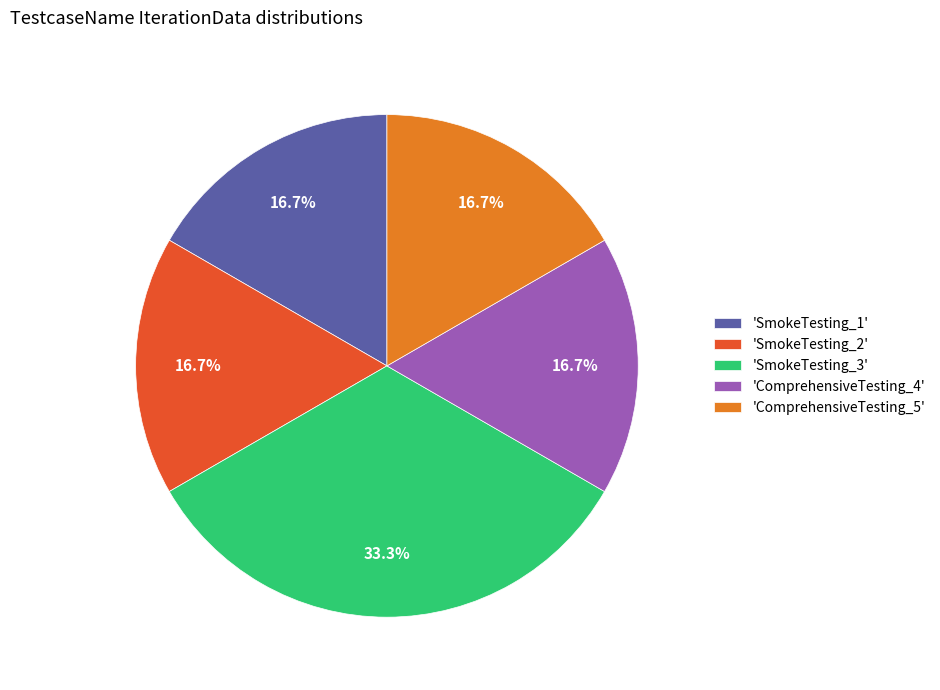

To the nearest percent, what is the difference between the largest and smallest slice percentages?

17%